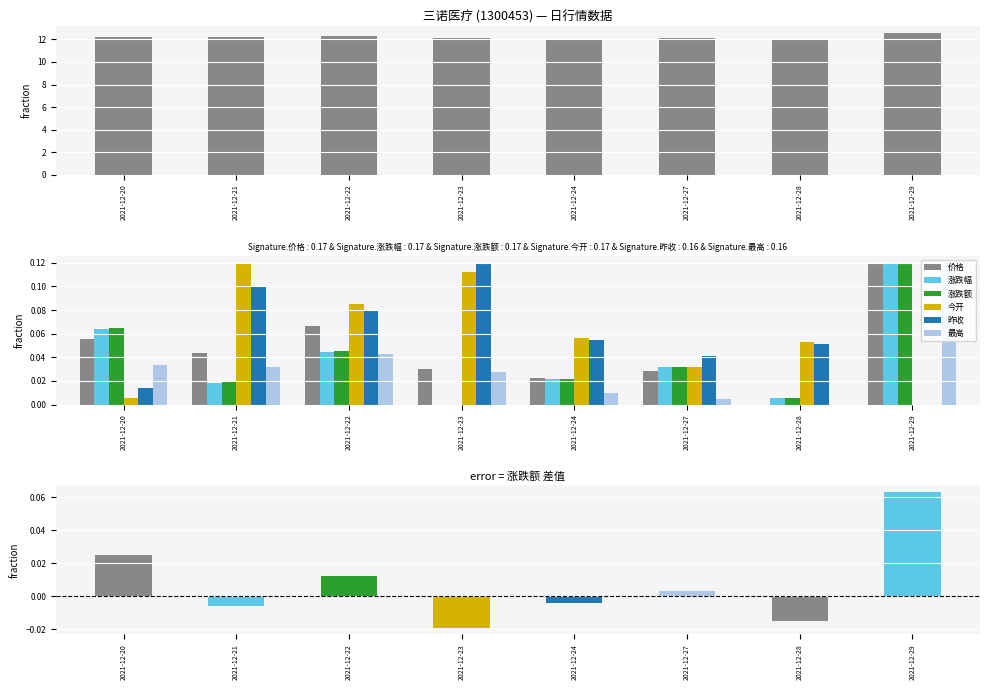

Which series has the largest total across all categories?

今开